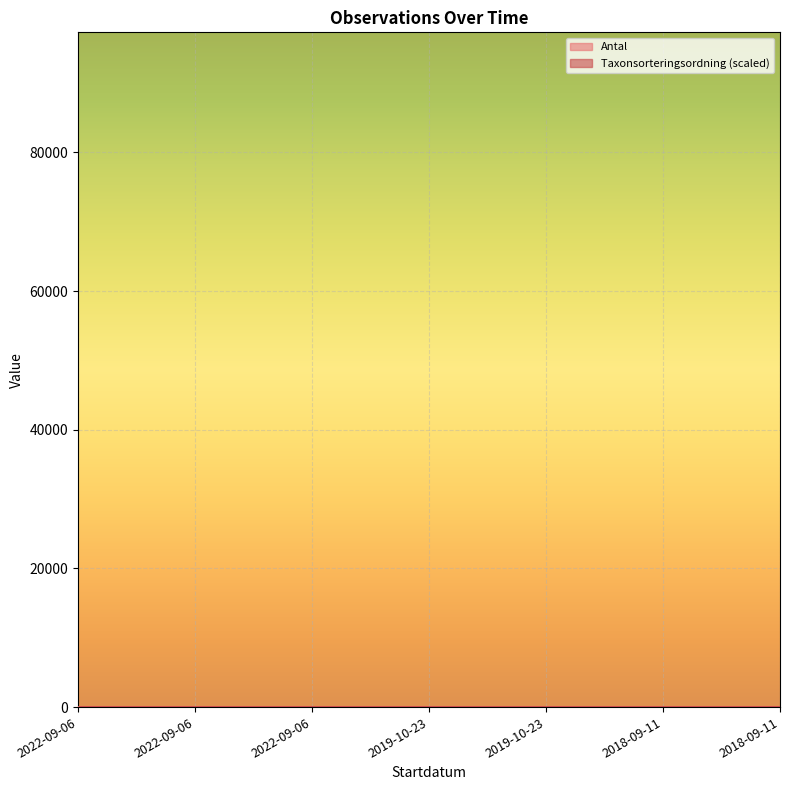

How many interior local valleys does the Antal series have?

2